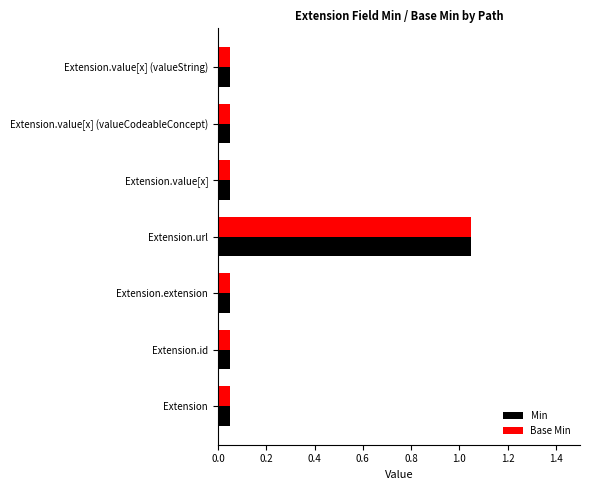

What are all the series names shown in the legend?

Min, Base Min